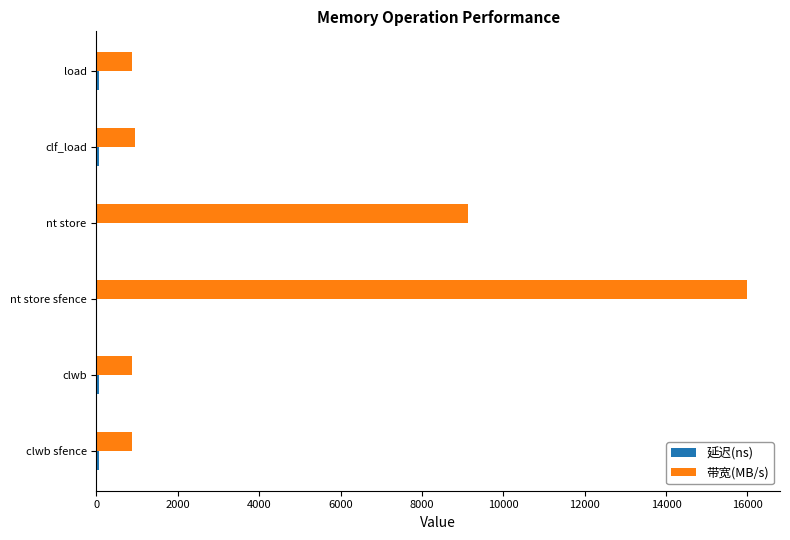

Which series changed the most between clwb sfence and nt store?

带宽(MB/s)